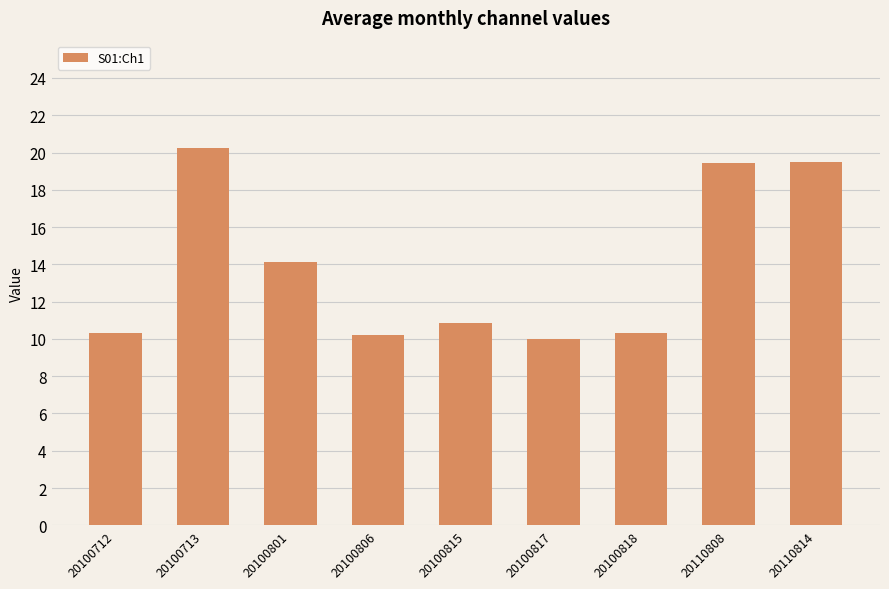

What is the difference between the maximum and minimum values?

10.3